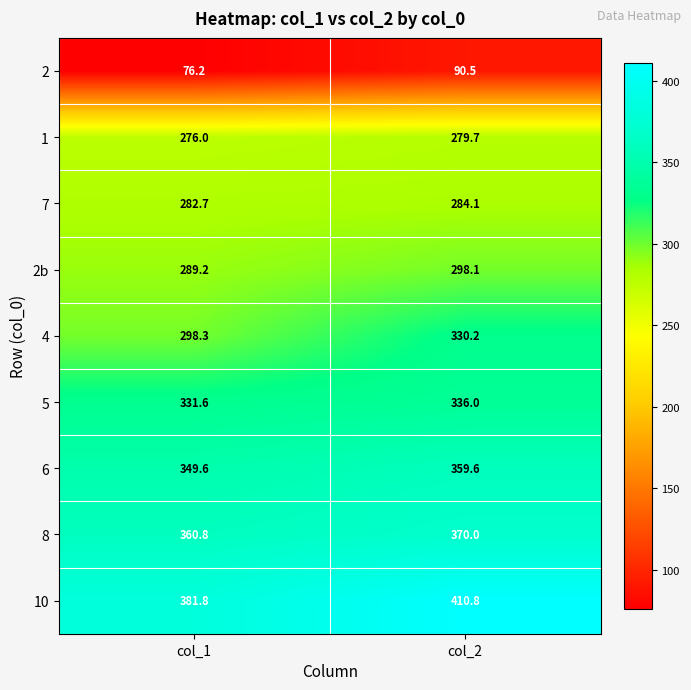

How many data points does each series have?

2